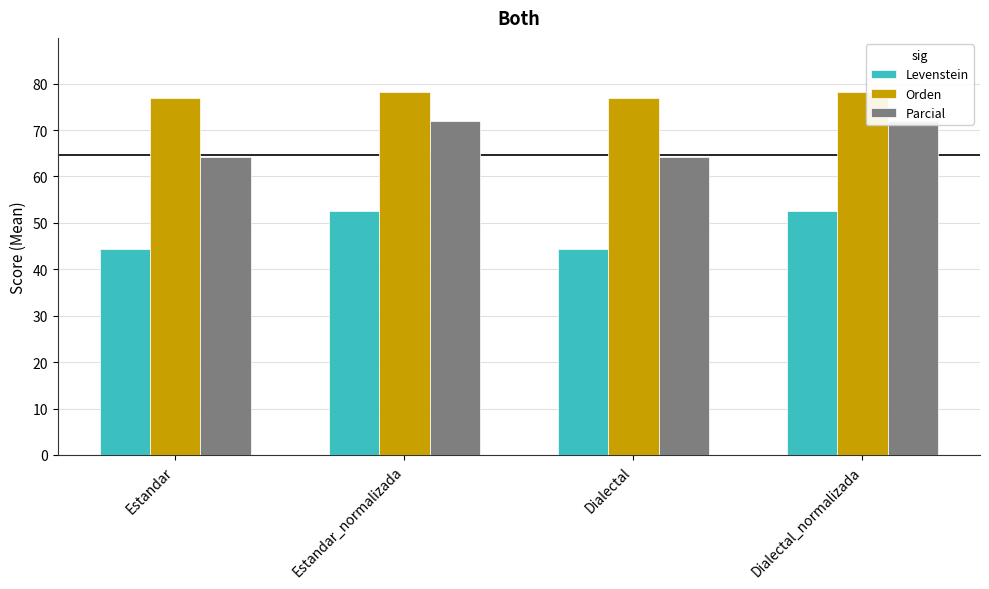

How many bars are there in each group?

3